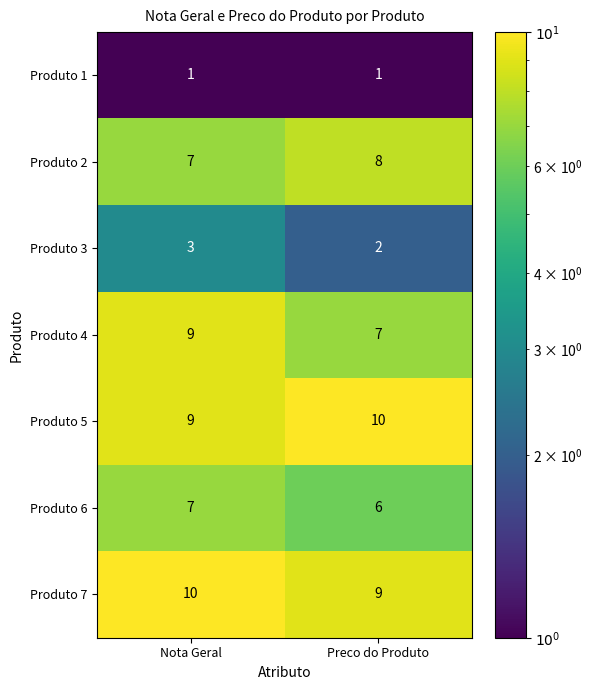

Is it true that Produto 5 equals 14 at Nota Geral?

False